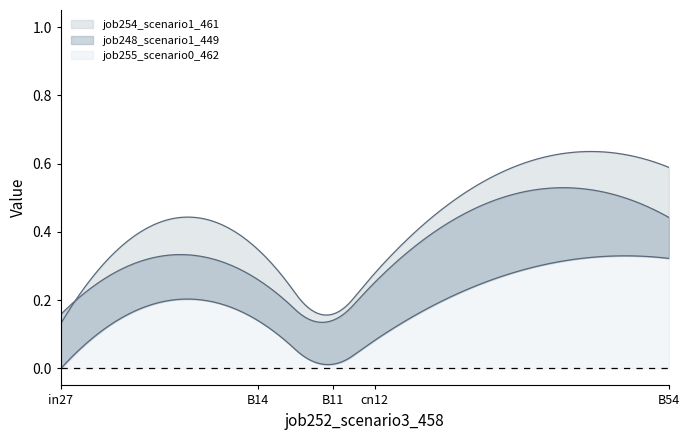

At which label is job254_scenario1_461 closest to 0?

in27